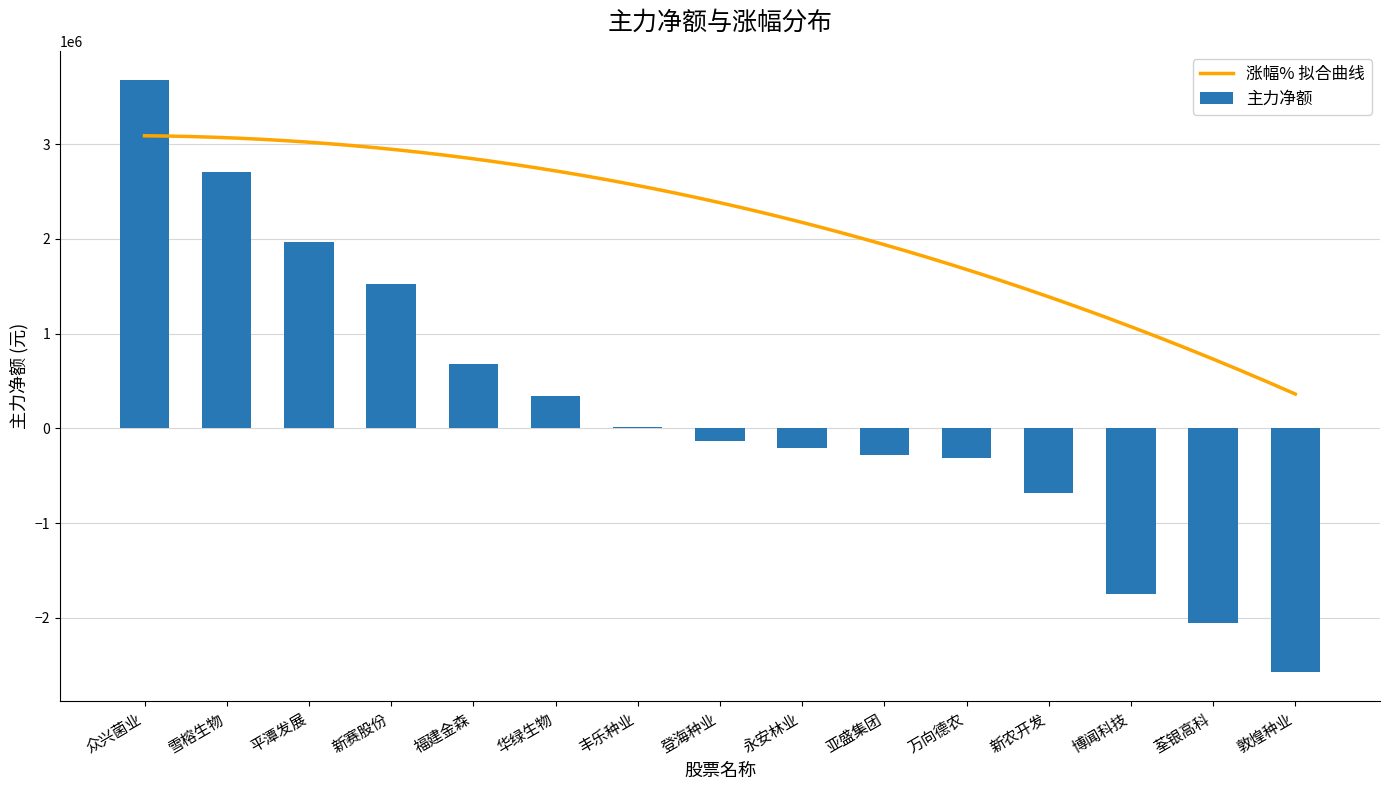

What is the difference between the values at 登海种业 and 丰乐种业?

144441